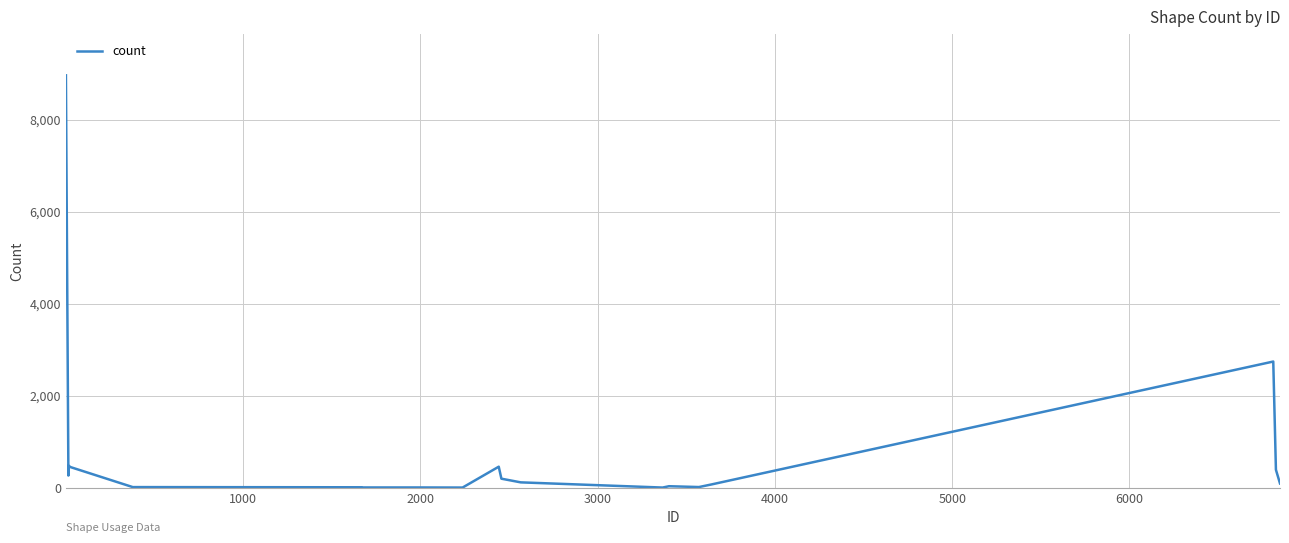

What is the greatest value displayed?

8975